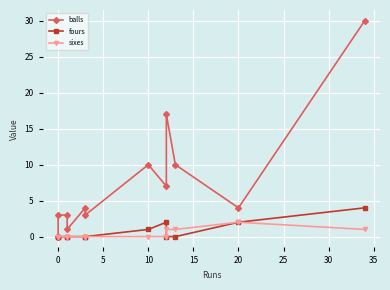

Is it true that fours equals 0 at 0?

True